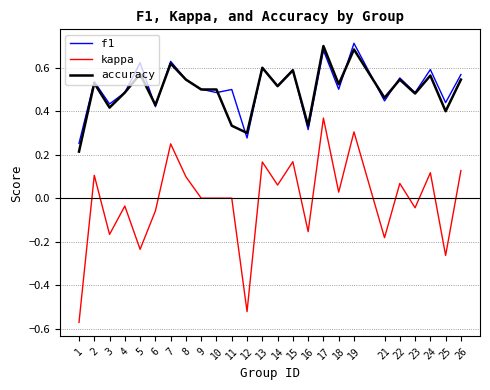

What is the sum of all kappa values?

-0.4